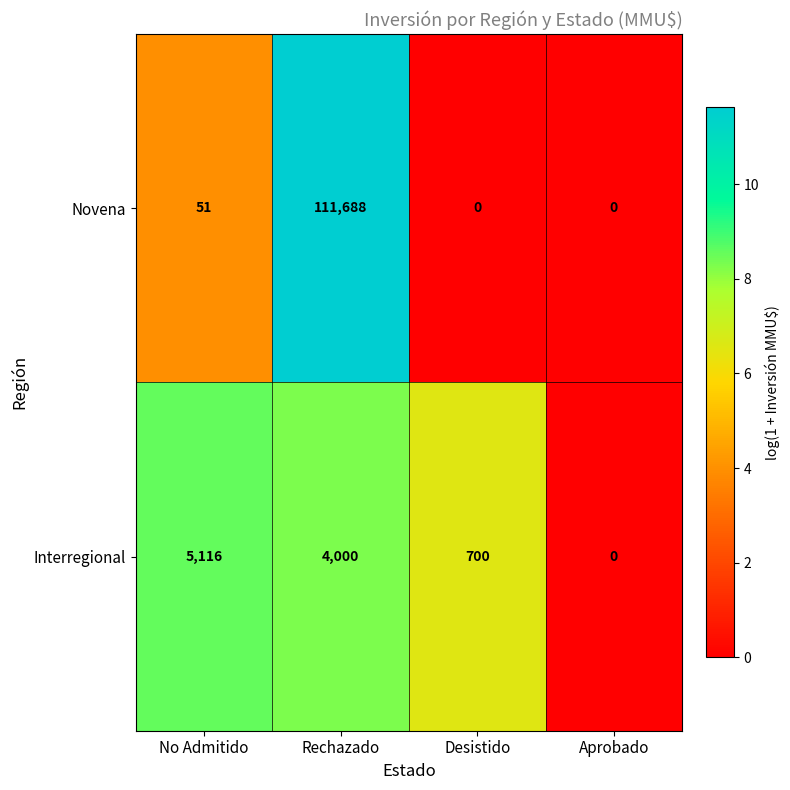

Reading left to right, what are all the values shown in this chart?

Novena: No Admitido=51	Rechazado=111688	Desistido=0	Aprobado=0
Interregional: No Admitido=5116	Rechazado=4000	Desistido=700	Aprobado=0